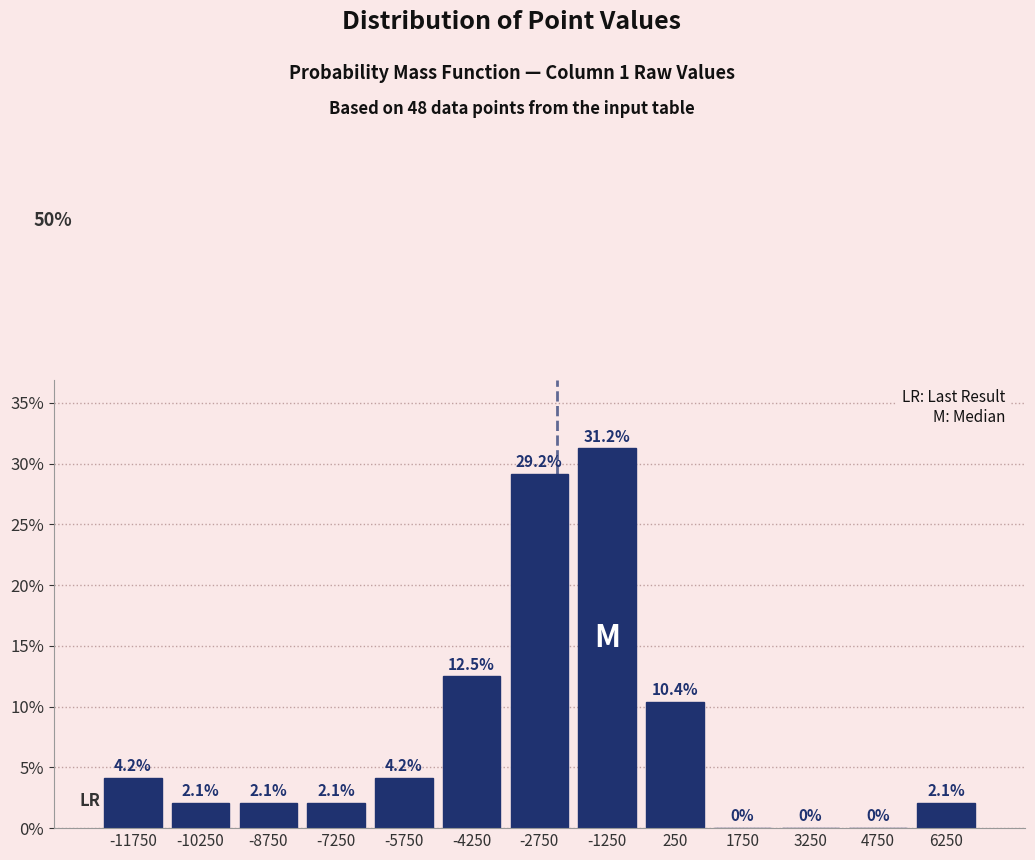

What is the height of the bar covering -12500 to -11000 on the x-axis? The bar edges are not printed on the chart, so give them approximately, as read against the axis.

4.2